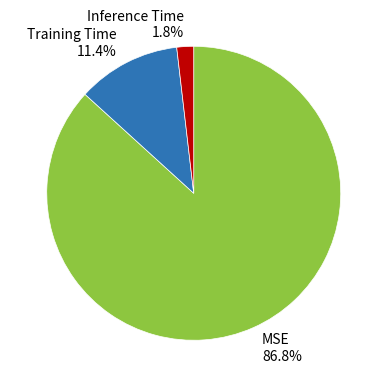

Which slice is the smallest?

Inference Time